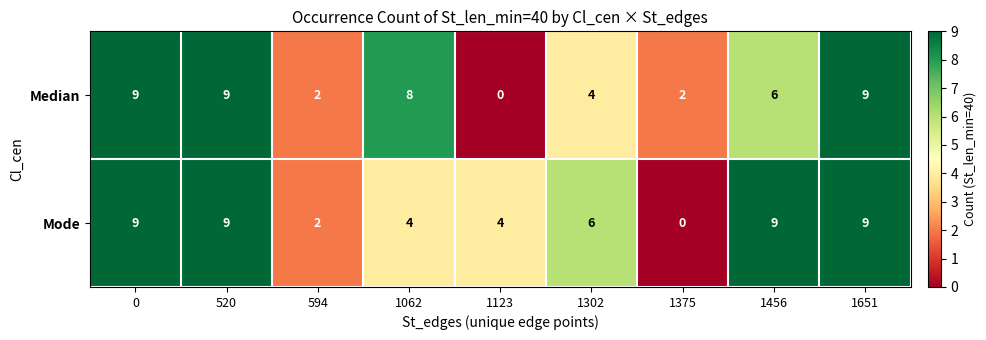

List the series in order of their overall mean, lowest first.

Median, Mode